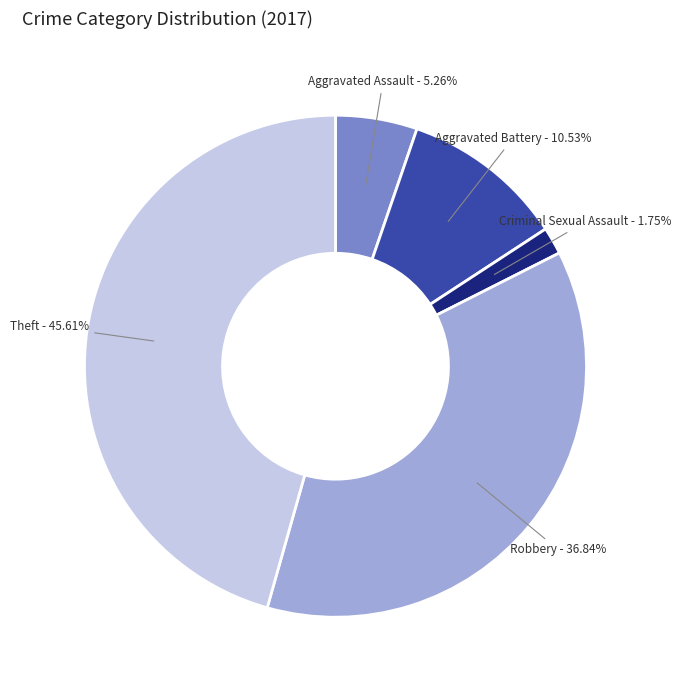

Count the number of slices in the pie.

5